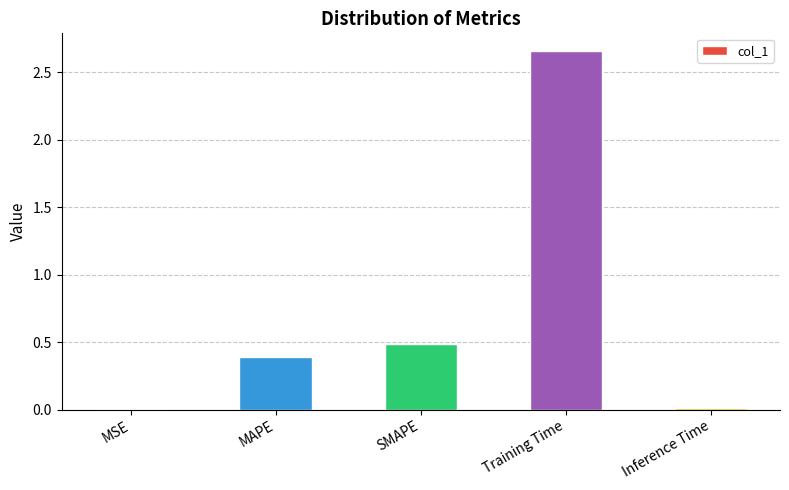

Are the bars grouped side by side (vs. stacked)?

No